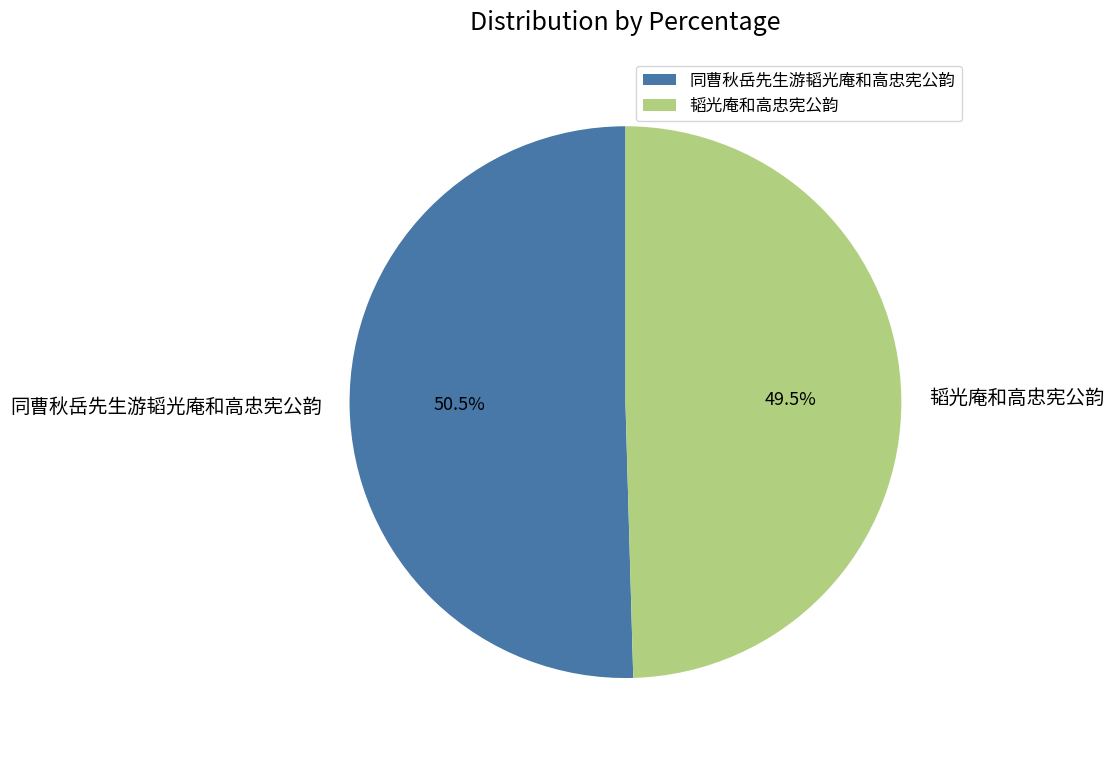

Which slice is the smallest?

韬光庵和高忠宪公韵